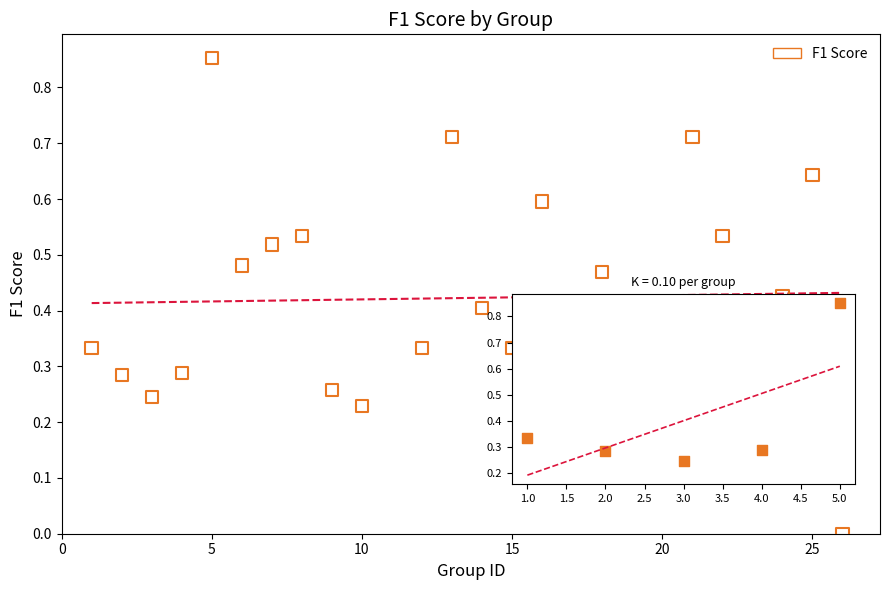

What is the range of X values (max minus min)?

25.0